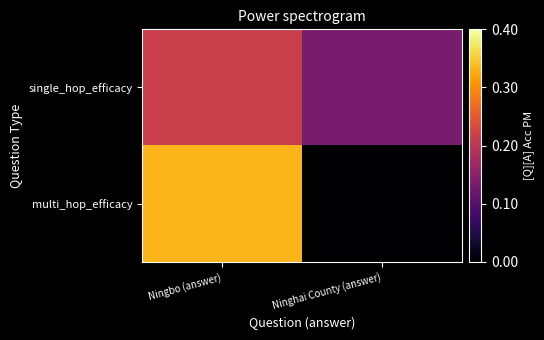

What is the total value across all series at Ninghai County (answer)?

0.1